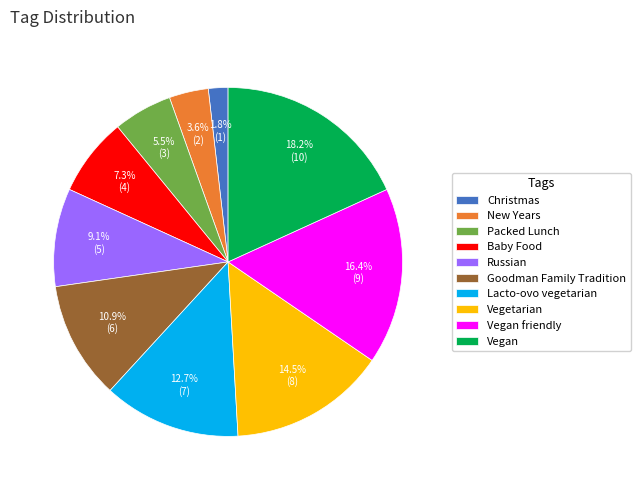

To the nearest percent, what percentage of the pie is Vegan?

18%